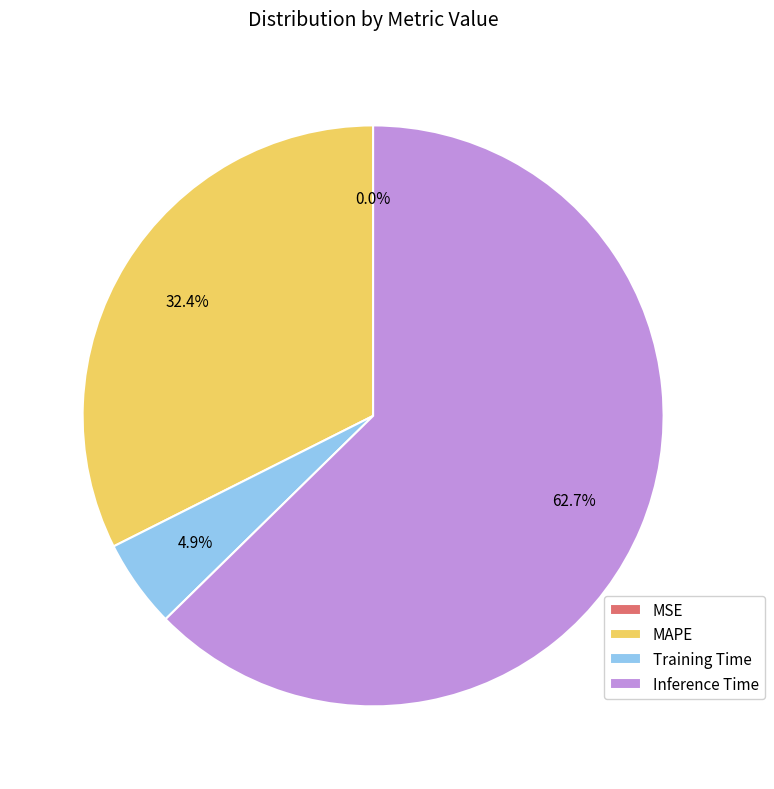

Which category has the biggest portion of the pie?

Inference Time